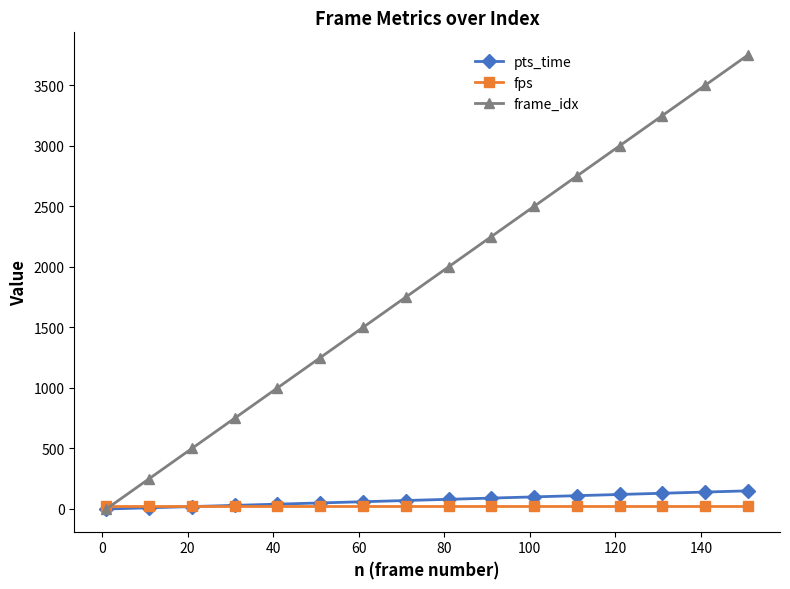

Which series has the largest range (max minus min)?

frame_idx